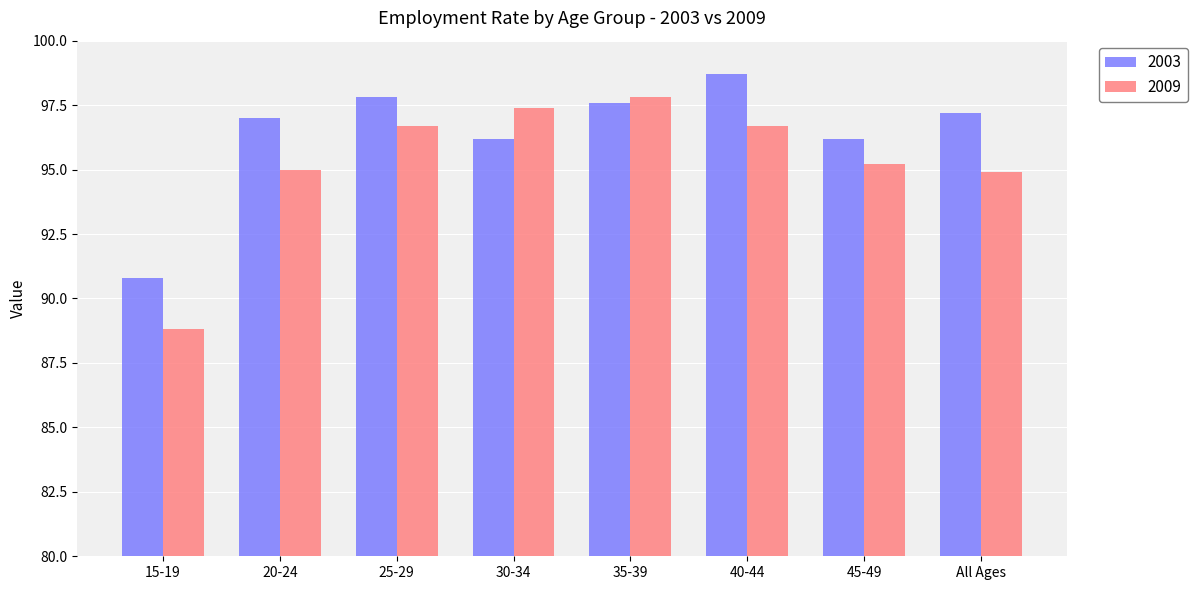

How many data points does each series have?

8